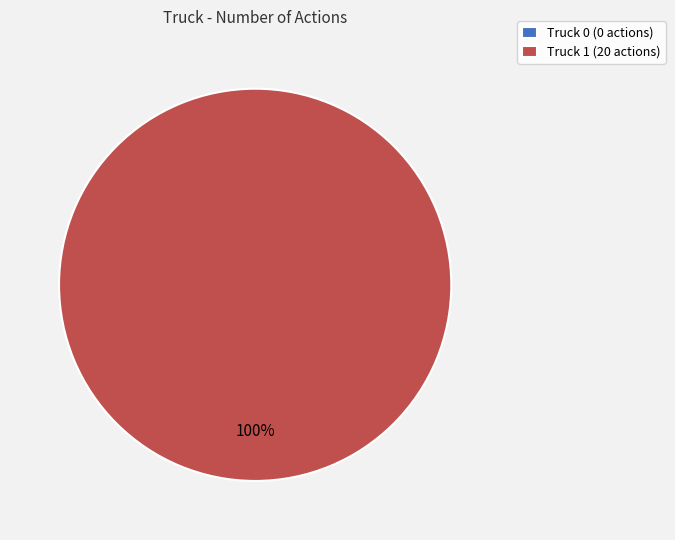

Count the number of slices in the pie.

2